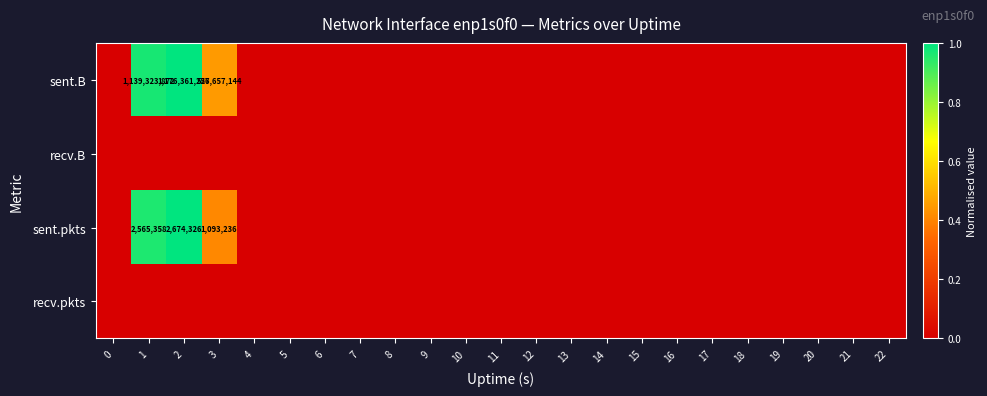

What is the sum of all sent.pkts values?

2.4